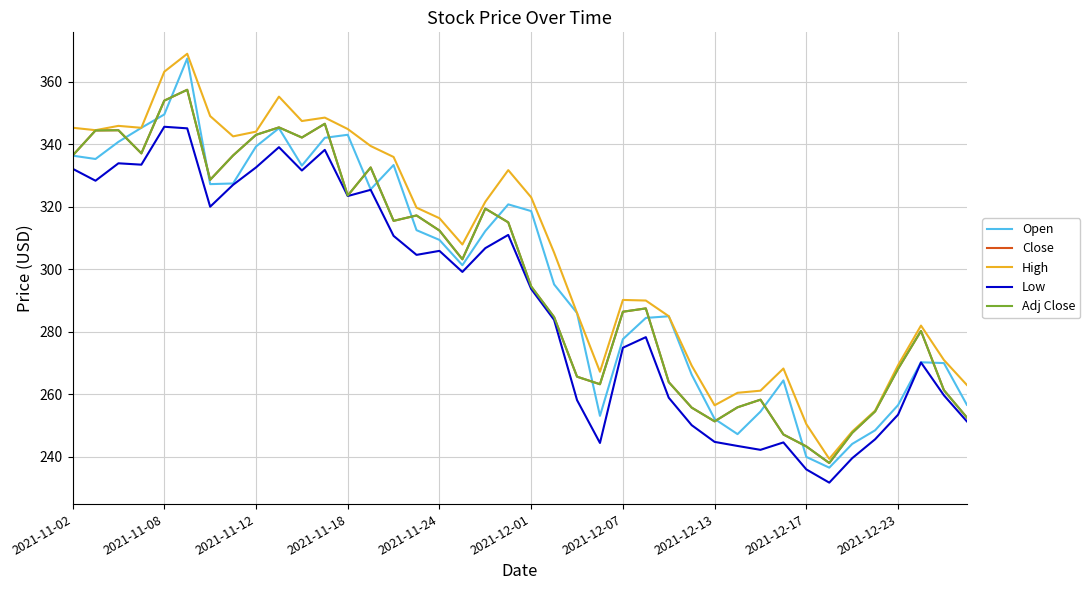

What is the value of the Adj Close point at the 24th from the left?

263.2